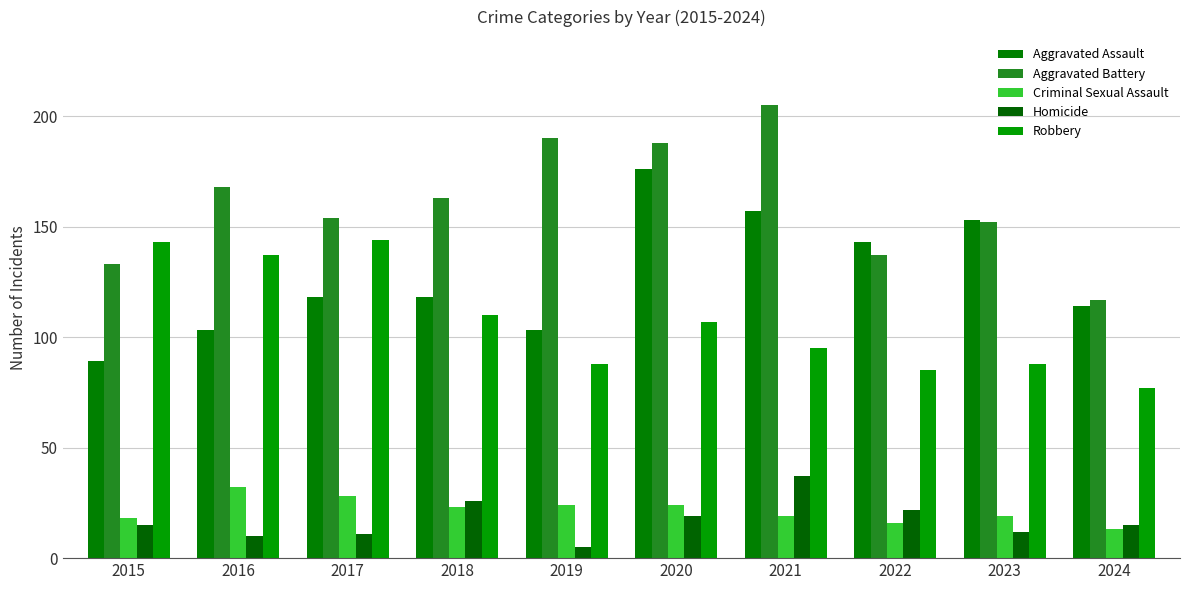

Reading left to right, what are all the values shown in this chart?

Aggravated Assault: 89	103	118	118	103	176	157	143	153	114
Aggravated Battery: 133	168	154	163	190	188	205	137	152	117
Criminal Sexual Assault: 18	32	28	23	24	24	19	16	19	13
Homicide: 15	10	11	26	5	19	37	22	12	15
Robbery: 143	137	144	110	88	107	95	85	88	77